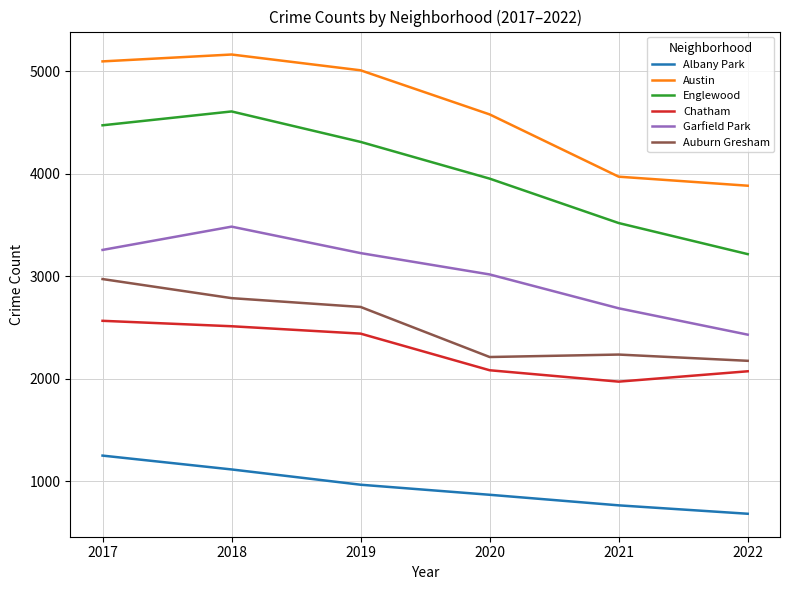

What is the difference between the highest and lowest values at 2019?

4040